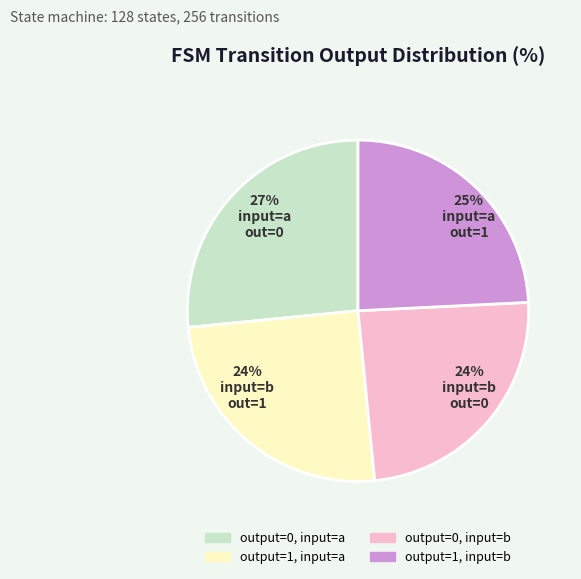

Does output=0, input=a represent more than half of the total?

No